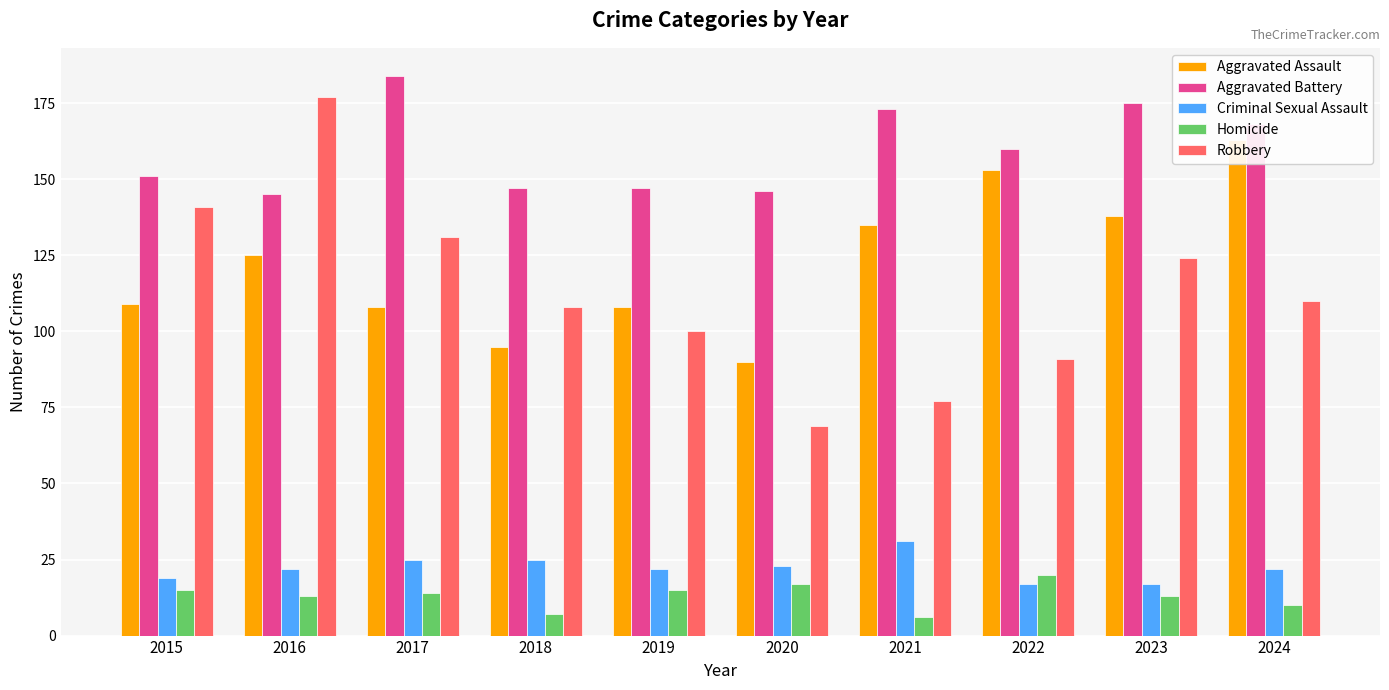

At which category is the sum across all series the highest?

2016